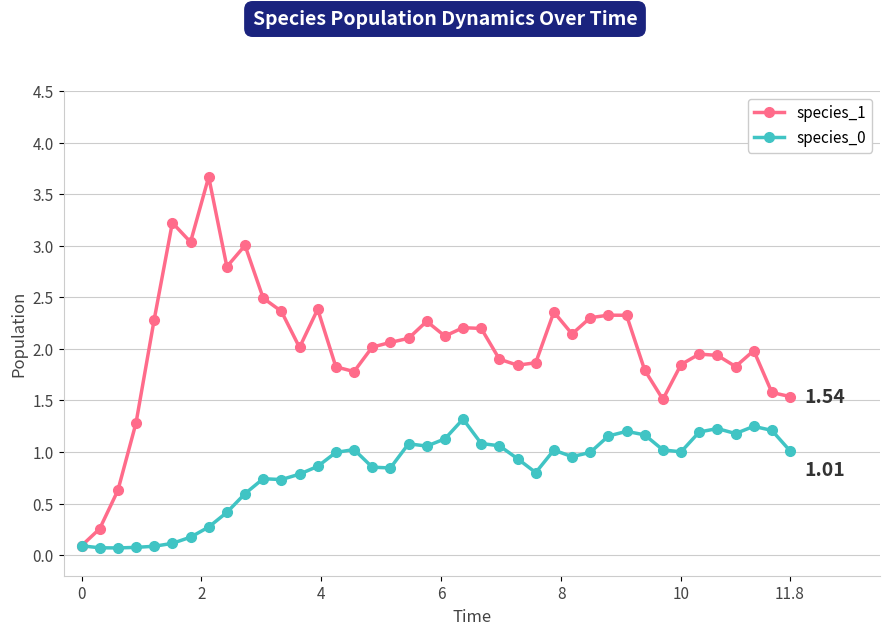

Which series has the largest total across all categories?

species_1